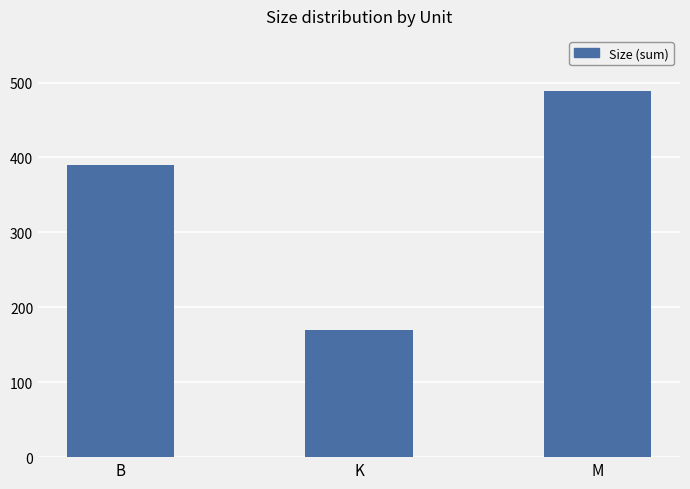

Reading left to right, transcribe all the data shown in this chart.

B=390.0	K=169.6	M=488.9